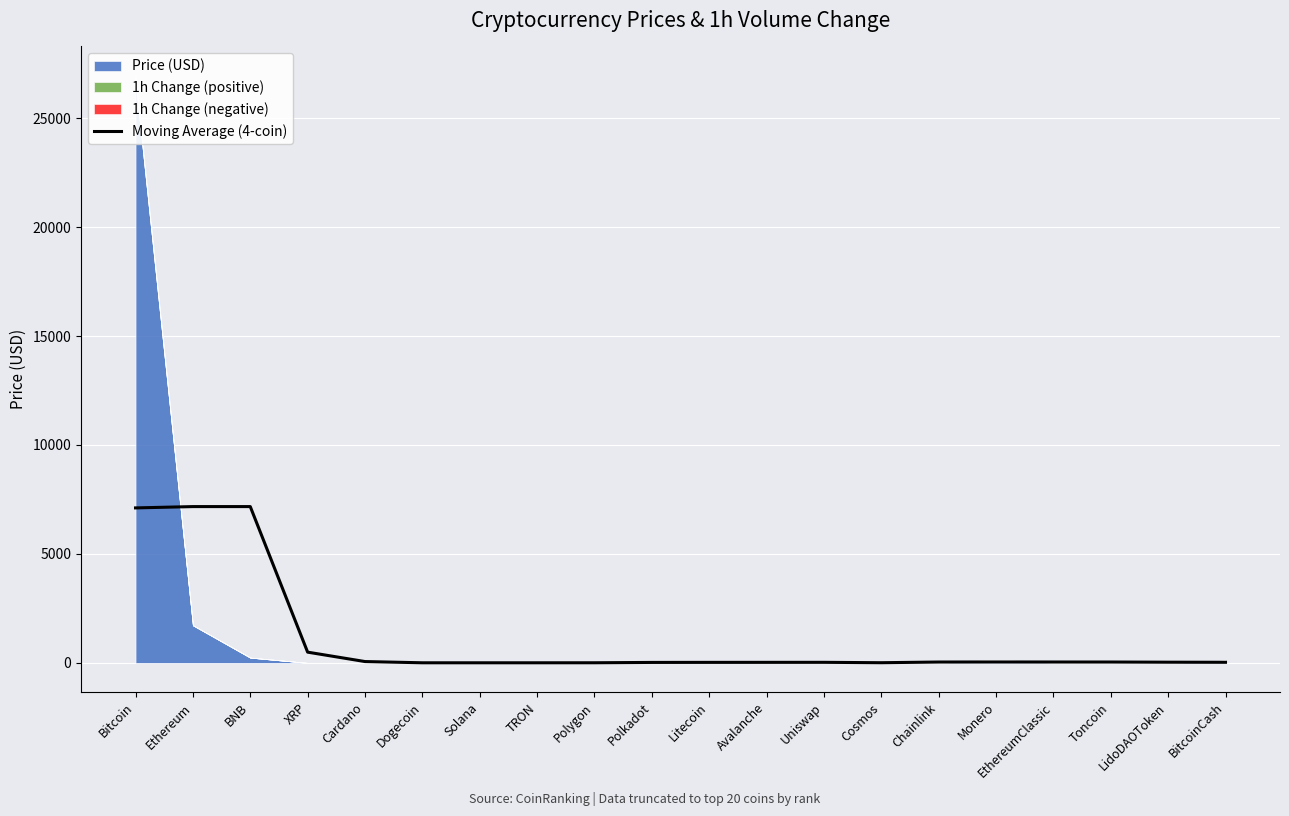

True or false: the data shows 7111.4 at Bitcoin.

True